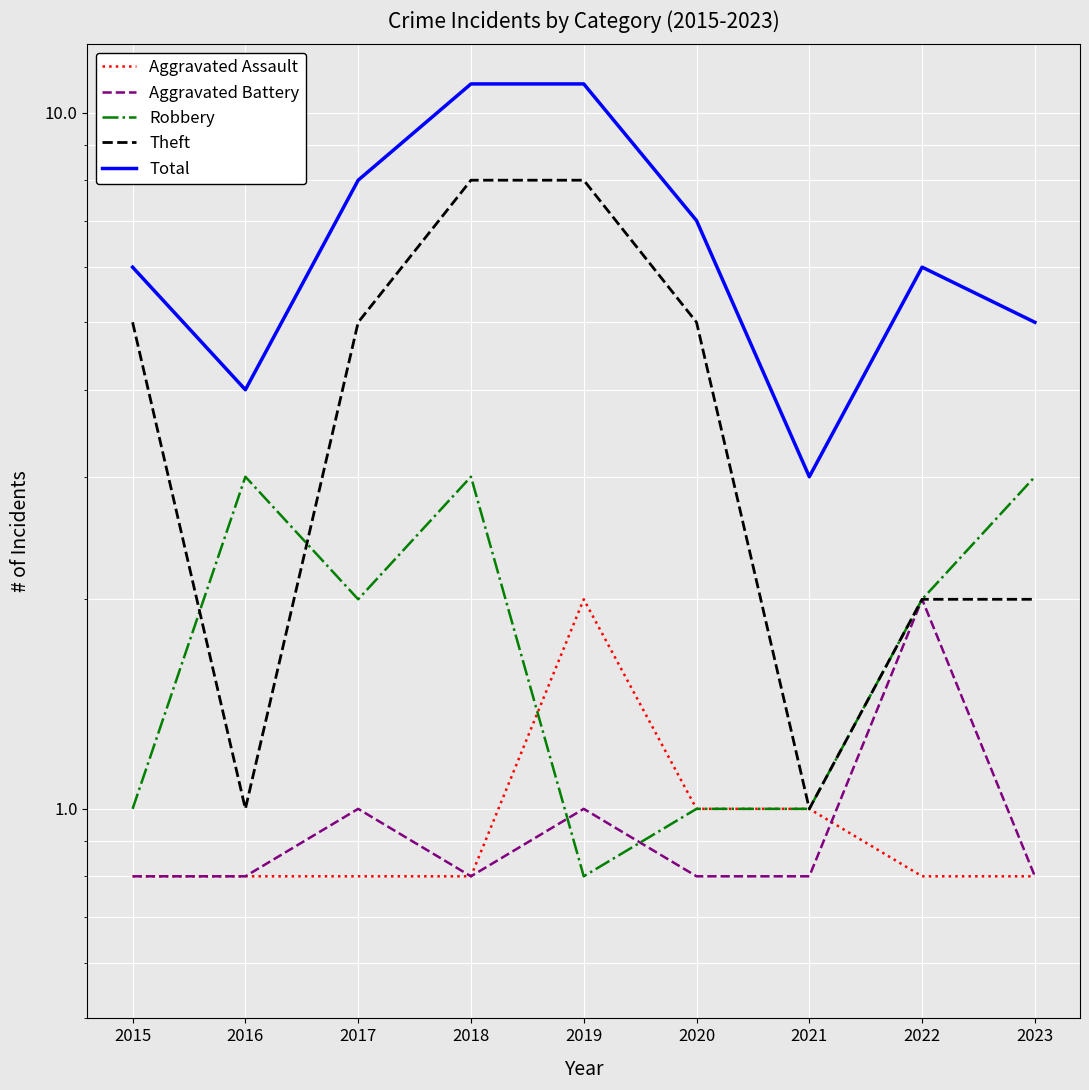

What is the difference between the highest and lowest values at 2019?

10.2